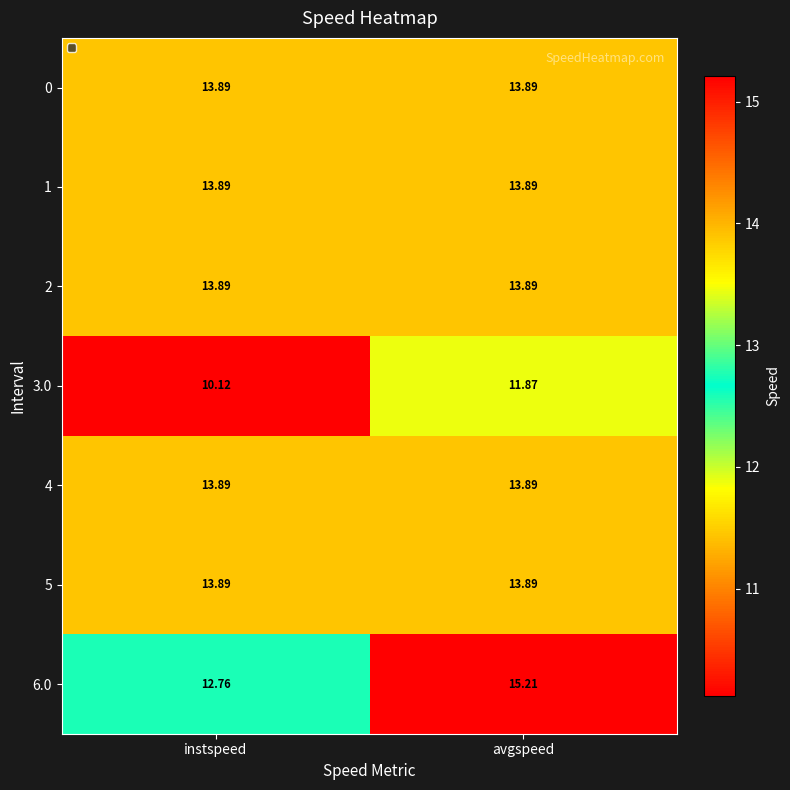

Which label corresponds to the smallest value in the chart?

instspeed